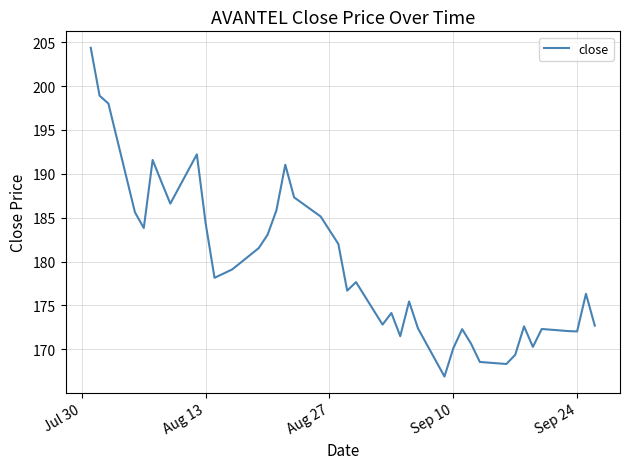

What is the difference between the maximum and minimum values?

37.5